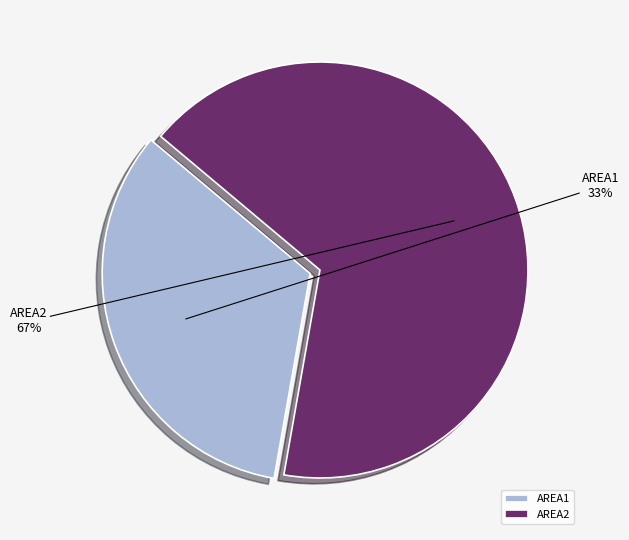

Count the number of slices in the pie.

2